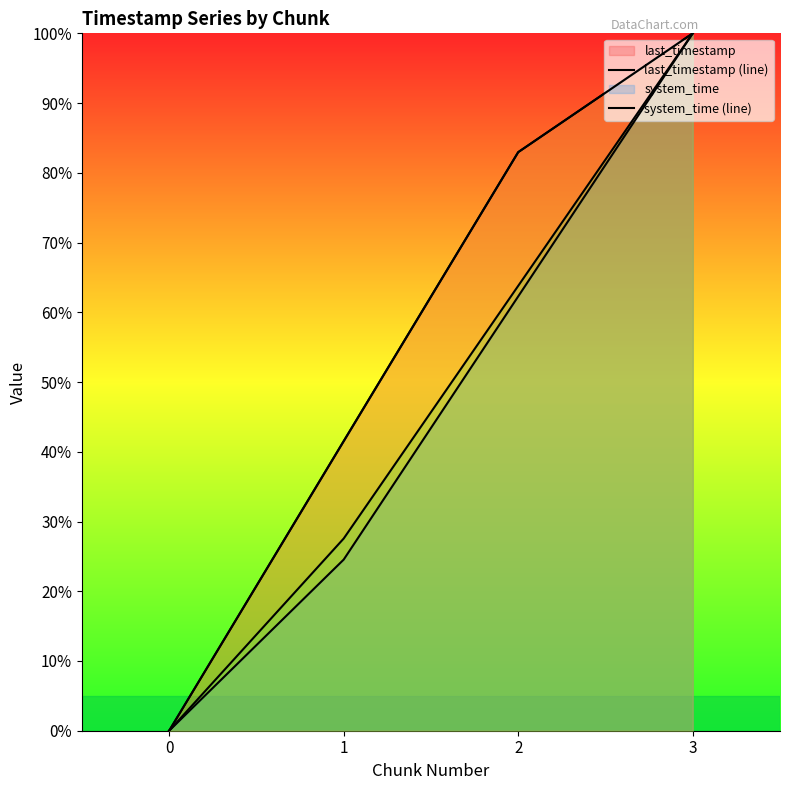

Which series has the largest total across all categories?

last_timestamp (line)